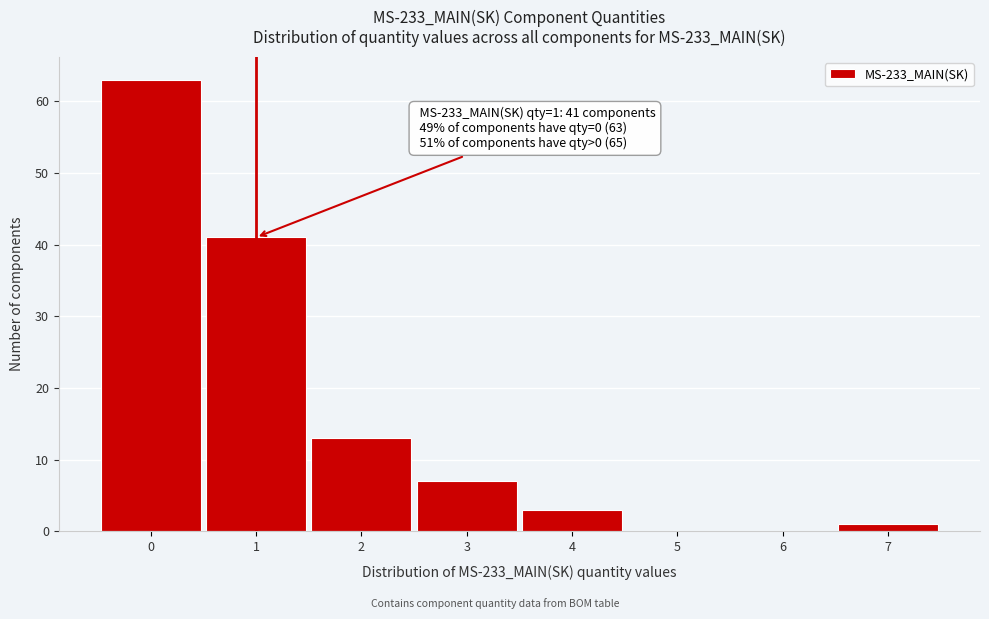

Reading right to left, extract all data points from this chart.

7=1	6=0	5=0	4=3	3=7	2=13	1=41	0=63